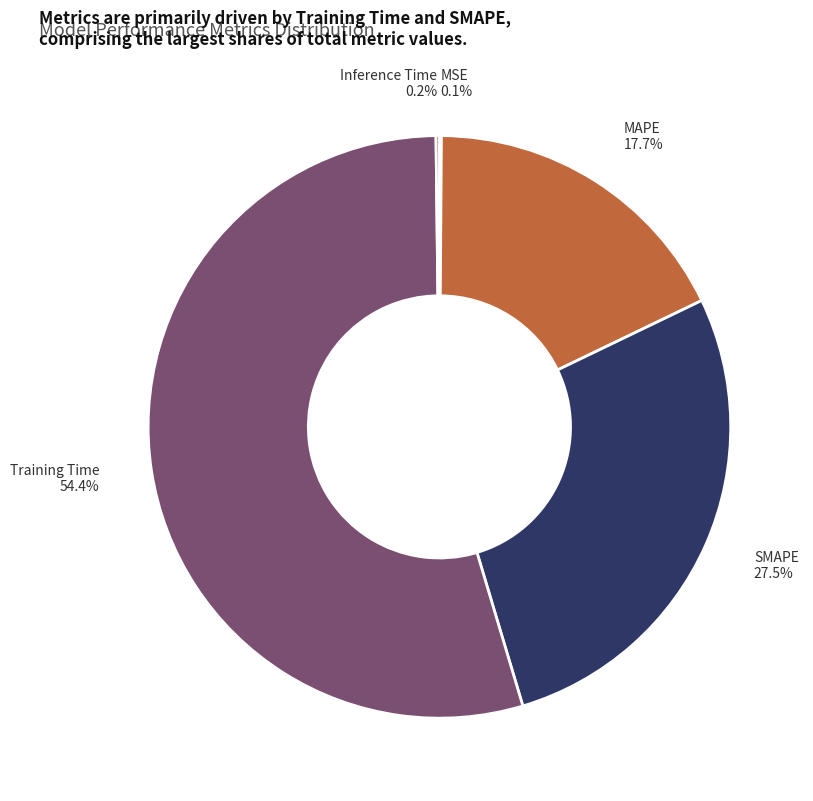

Is SMAPE the majority of the pie?

No